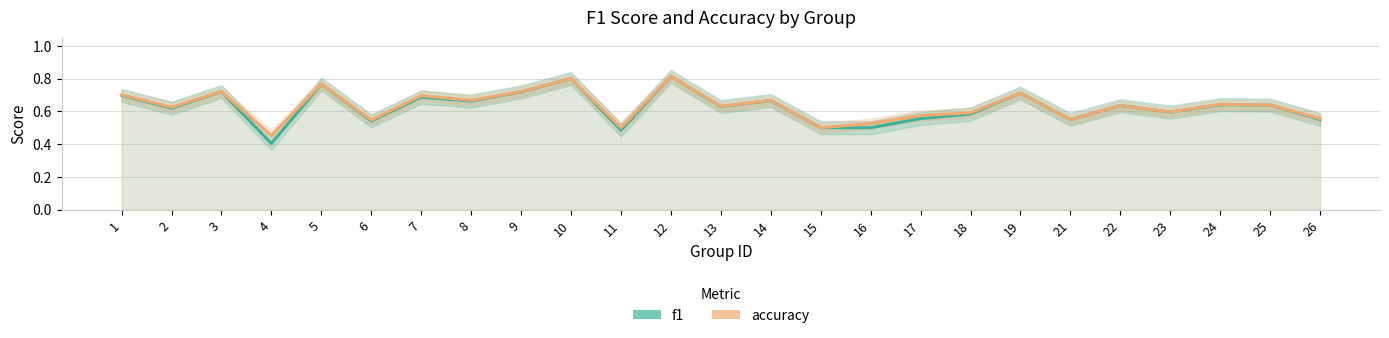

What is the value of the f1 point at the 5th from the left?

0.8